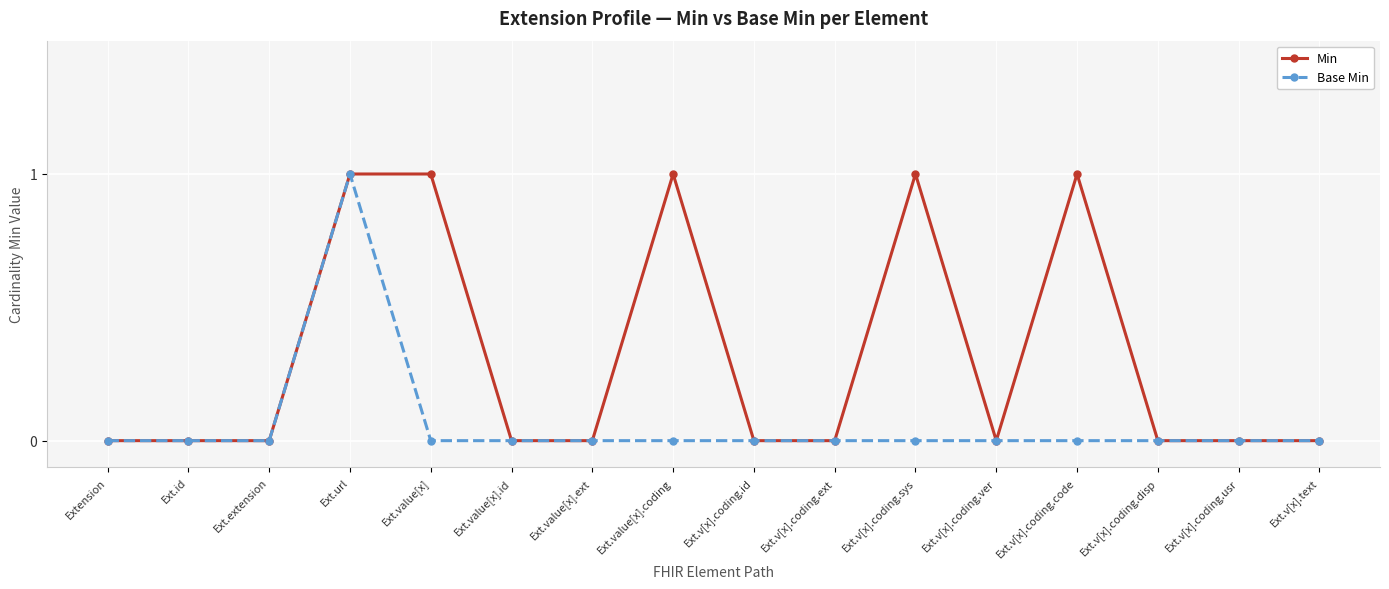

True or false: Min has more than 2 points higher than both neighbors.

True